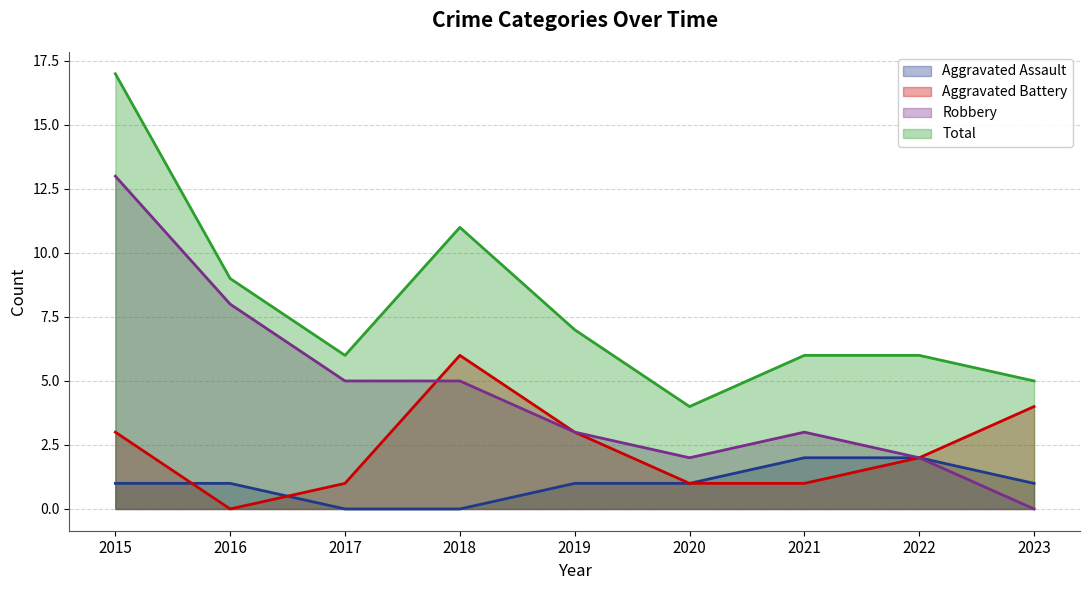

Reading right to left, extract all data points from this chart.

Aggravated Assault: 1	2	2	1	1	0	0	1	1
Aggravated Battery: 4	2	1	1	3	6	1	0	3
Robbery: 0	2	3	2	3	5	5	8	13
Total: 5	6	6	4	7	11	6	9	17